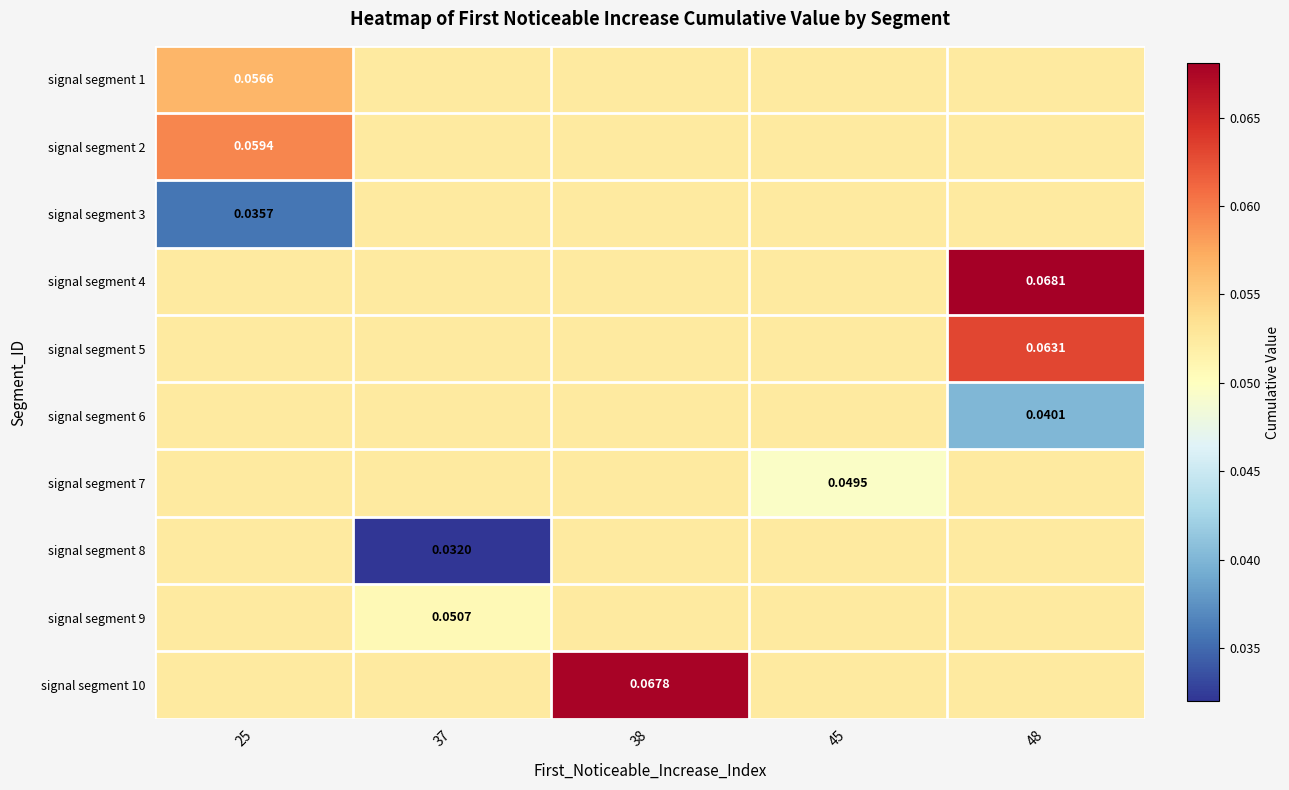

How many categories are shown in the chart?

5